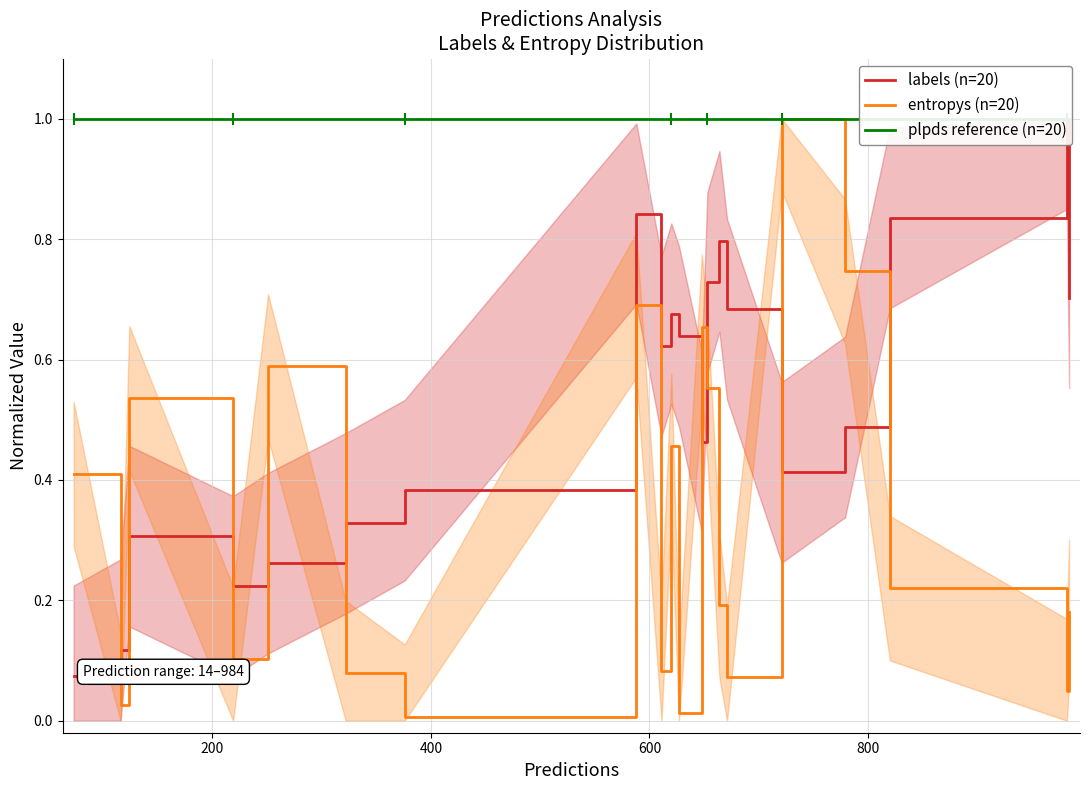

What is the highest value of the entropys (n=20) series?

1.0